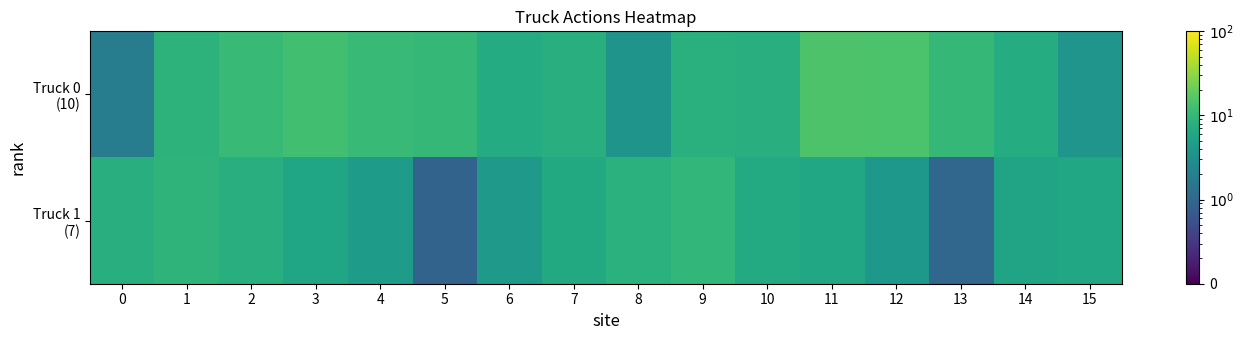

Rank the series by their average value, from highest to lowest.

Truck 0 (10), Truck 1 (7)